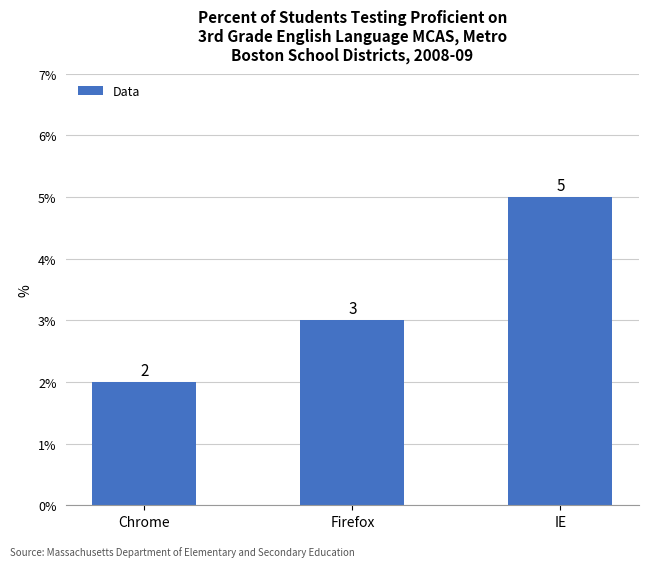

What is the label of the 2nd bar from the left?

Firefox